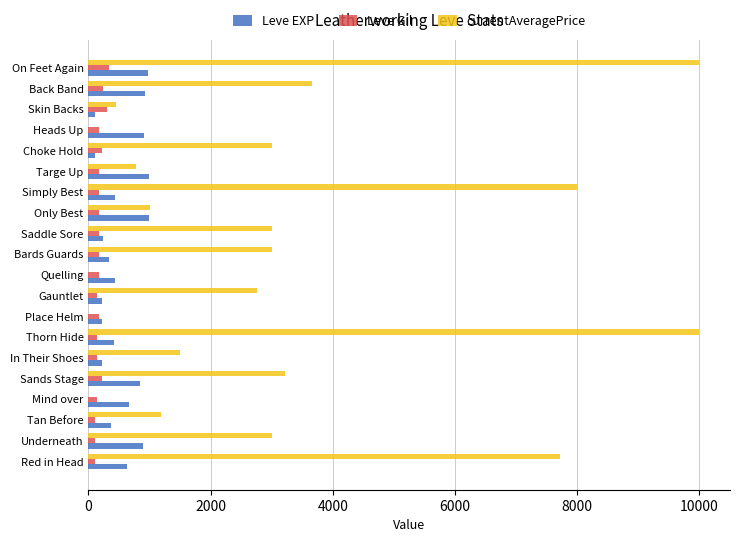

Which series changed the most between Sands Stage and Thorn Hide?

currentAveragePrice